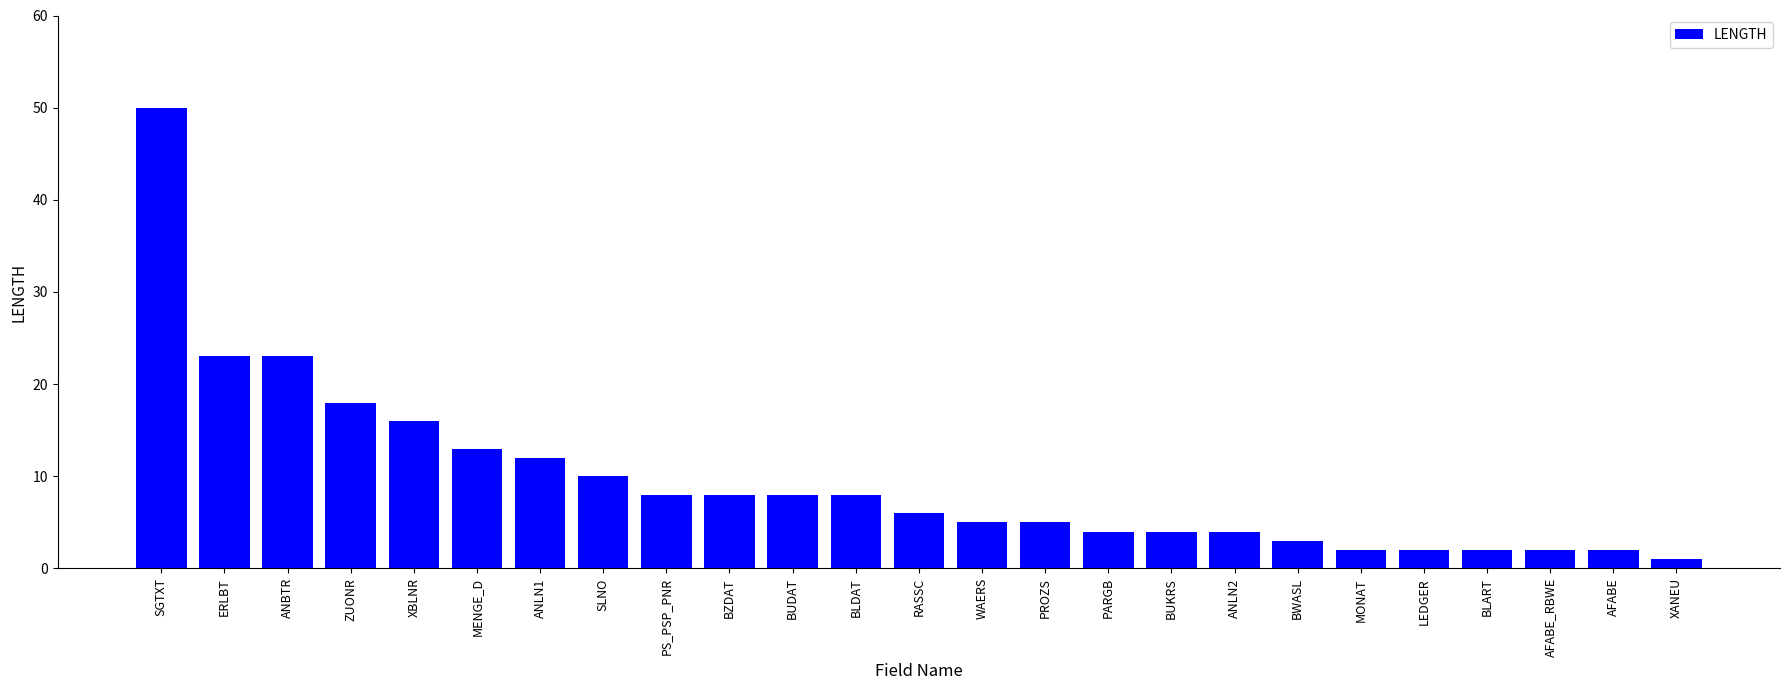

Reading left to right, list all the values displayed in this chart.

SGTXT=50	ERLBT=23	ANBTR=23	ZUONR=18	XBLNR=16	MENGE_D=13	ANLN1=12	SLNO=10	PS_PSP_PNR=8	BZDAT=8	BUDAT=8	BLDAT=8	RASSC=6	WAERS=5	PROZS=5	PARGB=4	BUKRS=4	ANLN2=4	BWASL=3	MONAT=2	LEDGER=2	BLART=2	AFABE_RBWE=2	AFABE=2	XANEU=1